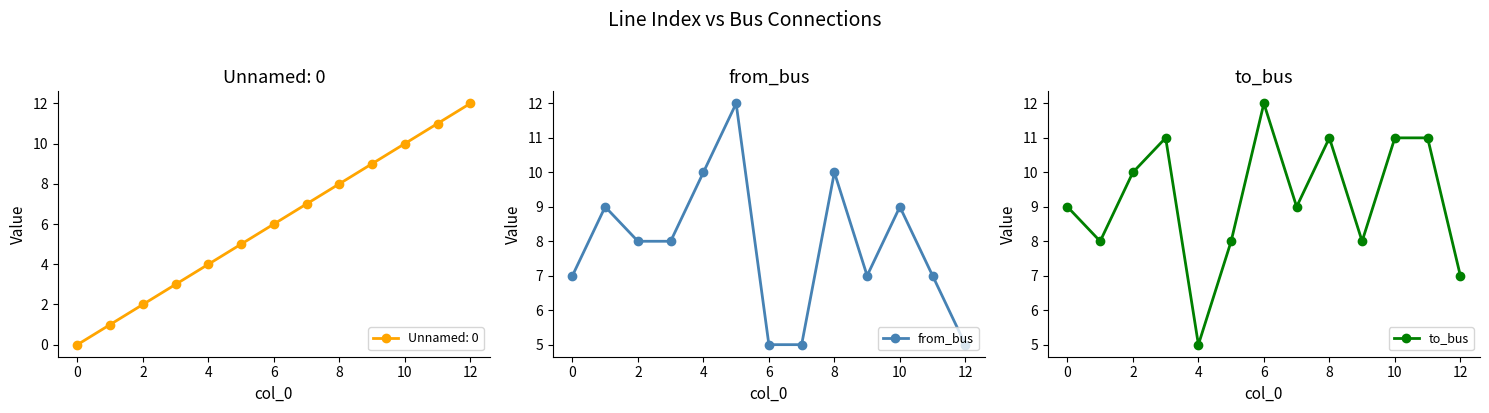

Reading left to right, list all the values displayed in this chart.

from_bus: 7	9	8	8	10	12	5	5	10	7	9	7	5
to_bus: 9	8	10	11	5	8	12	9	11	8	11	11	7